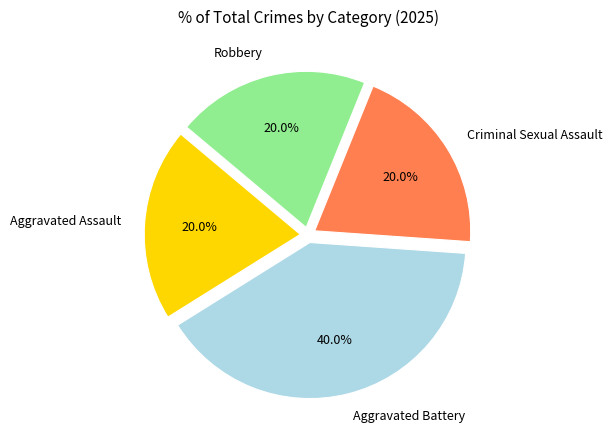

Approximately how many times larger is the value at Aggravated Battery compared to Robbery?

2.0